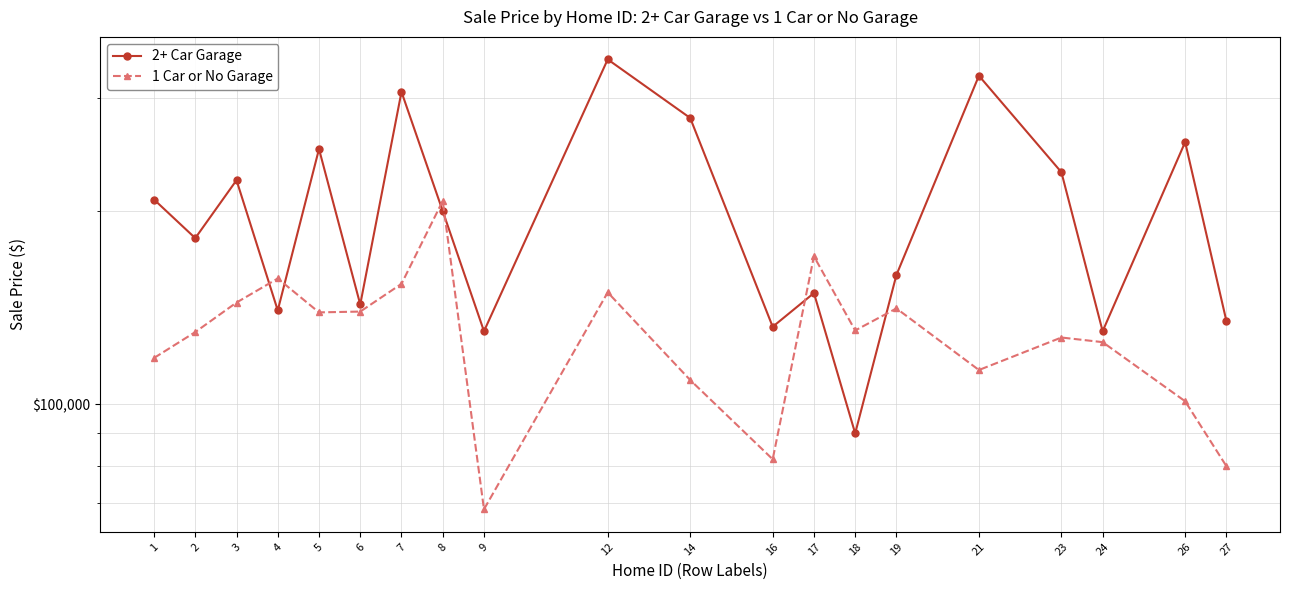

What is the spread (max minus min) of values at 7?

153000